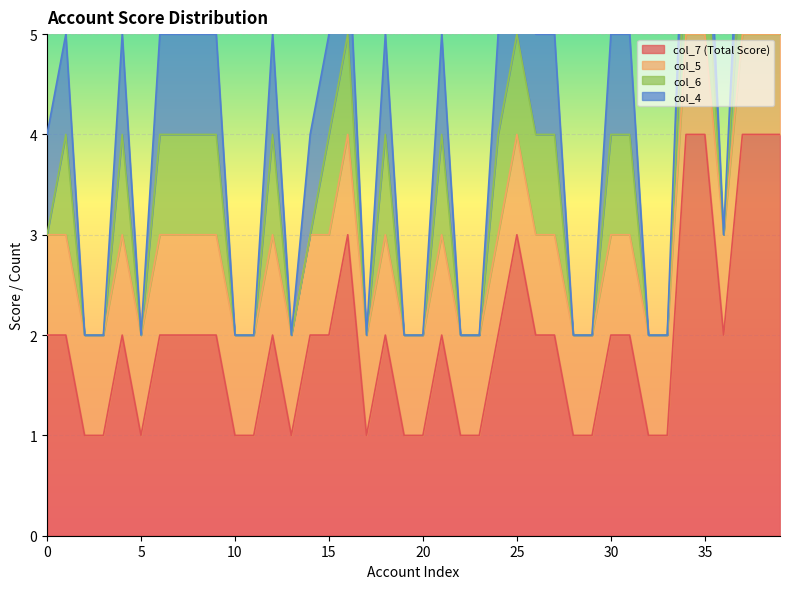

What is the highest value of the col_7 (Total Score) series?

4